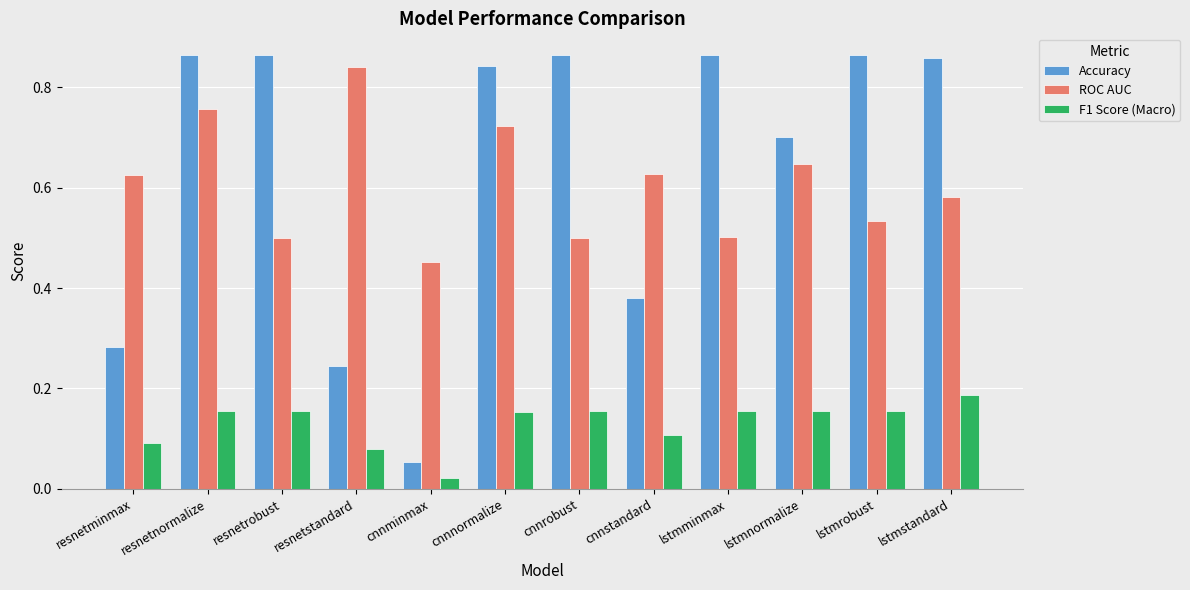

Which label corresponds to the smallest value in the chart?

cnnminmax